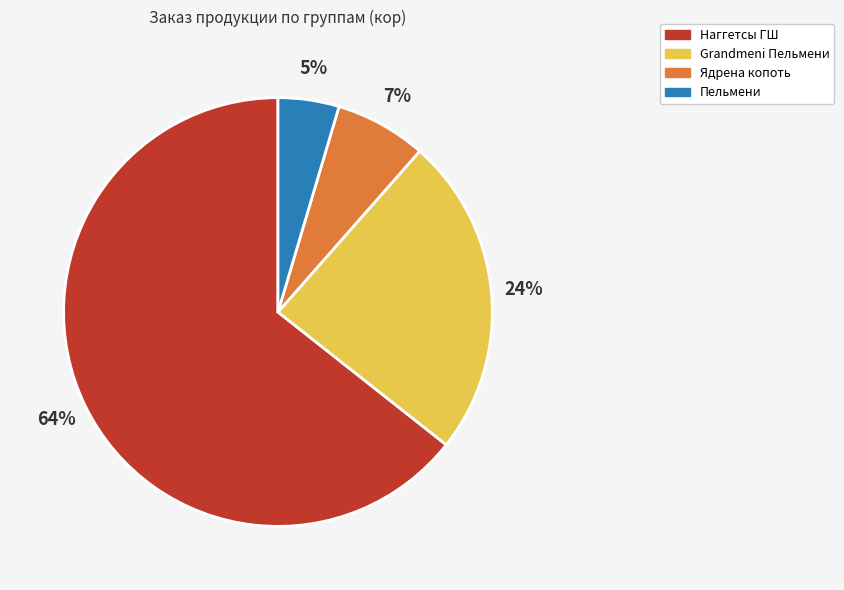

To the nearest percent, what is the average slice percentage?

25%